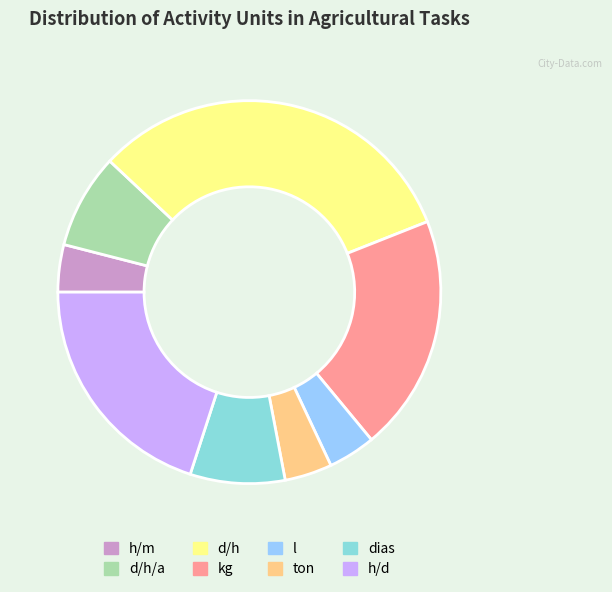

What is the largest slice in the pie chart?

d/h